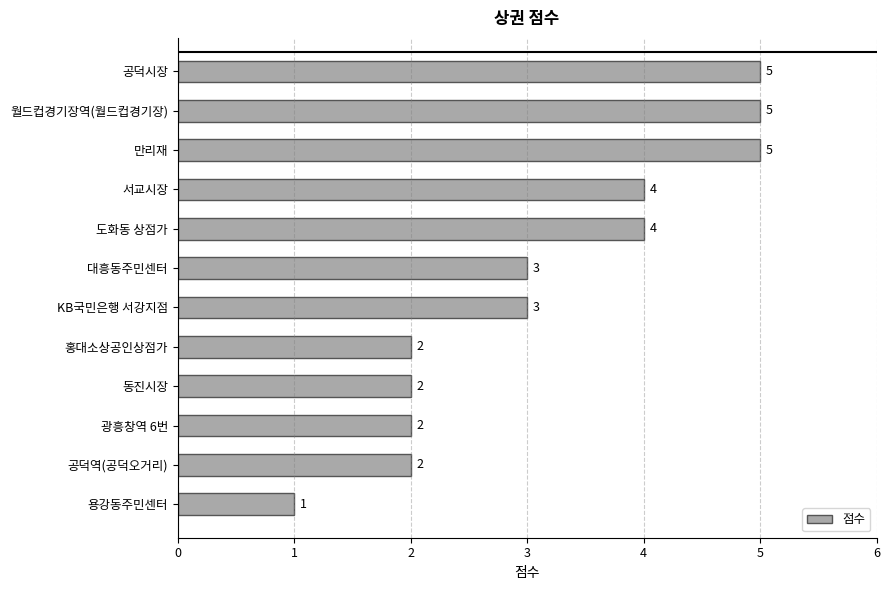

What is the sum of all values?

38